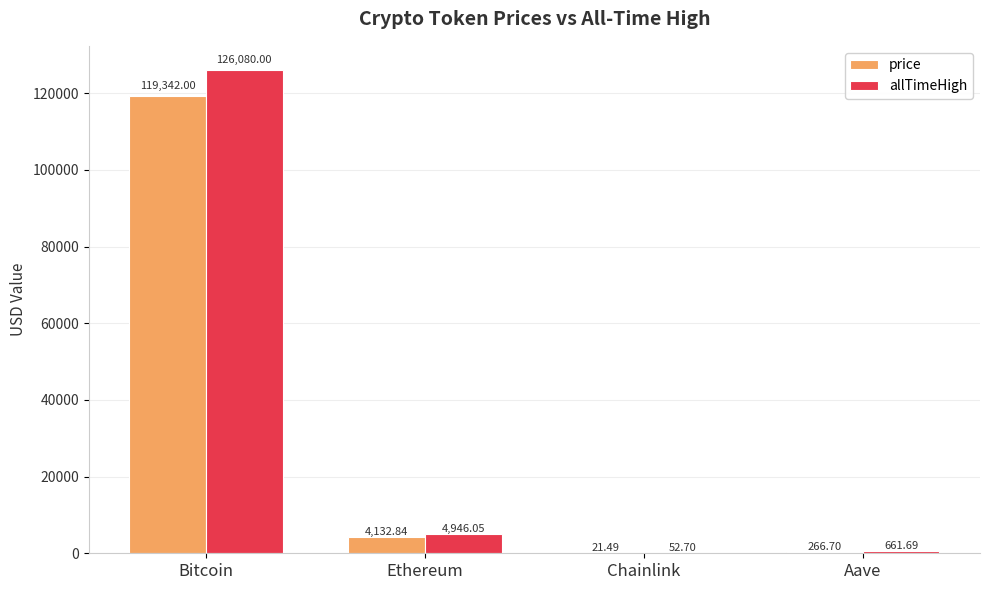

Which series changed the most between Bitcoin and Chainlink?

allTimeHigh